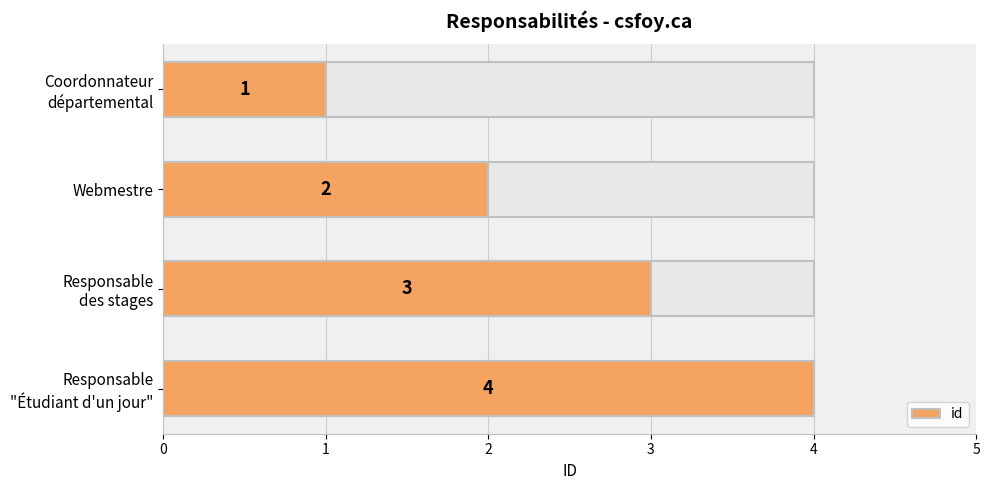

What is the value of the 1st bar from the left?

1